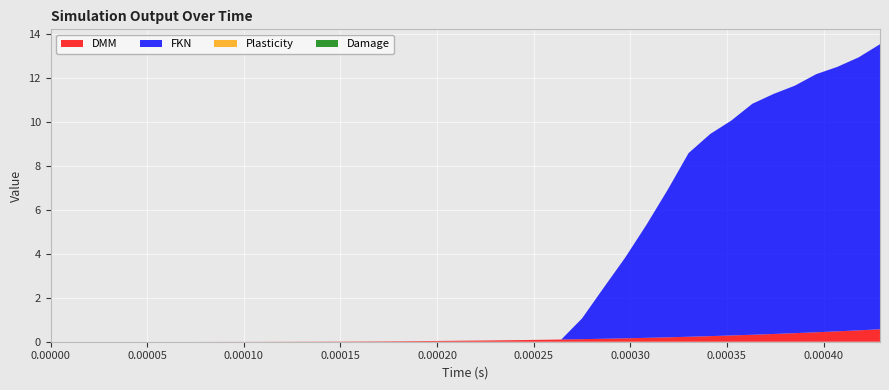

Reading left to right, extract all data points from this chart.

DMM: 0.0	0.0	0.0	0.0	0.0	0.0	0.0	0.0	0.0	0.0	0.0	0.0	0.0	0.0	0.0	0.0	0.0	0.0	0.0	0.0	0.1	0.1	0.1	0.1	0.1	0.1	0.1	0.2	0.2	0.2	0.2	0.3	0.3	0.3	0.4	0.4	0.4	0.5	0.5	0.6
FKN: 0.0	0.0	0.0	0.0	0.0	0.0	0.0	0.0	0.0	0.0	0.0	0.0	0.0	0.0	0.0	0.0	0.0	0.0	0.0	0.0	0.0	0.0	0.0	0.0	0.0	0.9	2.3	3.7	5.2	6.8	8.4	9.2	9.8	10.5	10.9	11.3	11.8	12.0	12.4	13.0
Plasticity: 0.0	0.0	0.0	0.0	0.0	0.0	0.0	0.0	0.0	0.0	0.0	0.0	0.0	0.0	0.0	0.0	0.0	0.0	0.0	0.0	0.0	0.0	0.0	0.0	0.0	0.0	0.0	0.0	0.0	0.0	0.0	0.0	0.0	0.0	0.0	0.0	0.0	0.0	0.0	0.0
Damage: 0.0	0.0	0.0	0.0	0.0	0.0	0.0	0.0	0.0	0.0	0.0	0.0	0.0	0.0	0.0	0.0	0.0	0.0	0.0	0.0	0.0	0.0	0.0	0.0	0.0	0.0	0.0	0.0	0.0	0.0	0.0	0.0	0.0	0.0	0.0	0.0	0.0	0.0	0.0	0.0